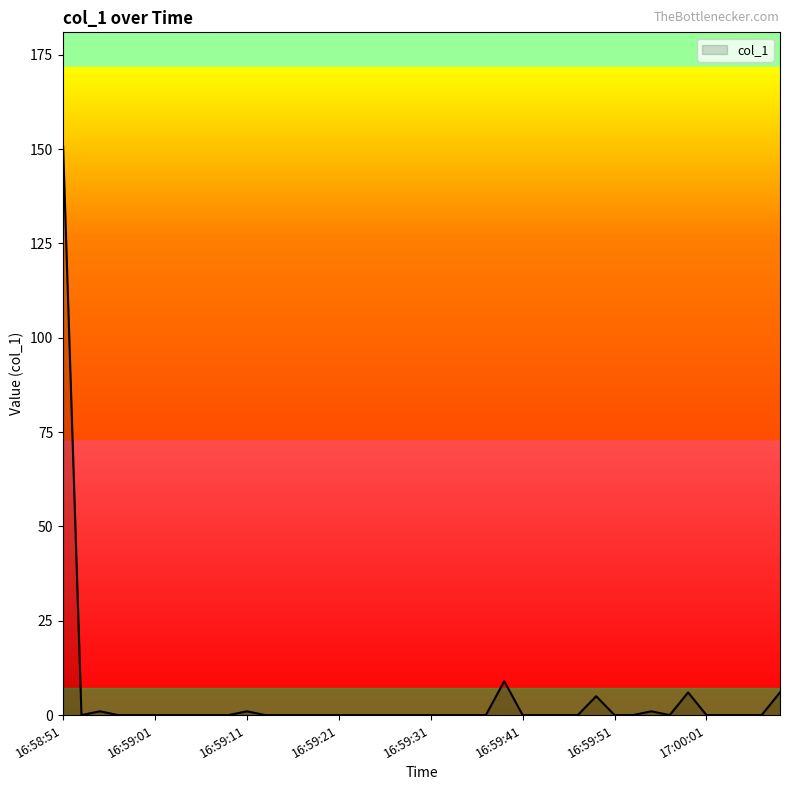

What is the maximum value shown in the chart?

150.8